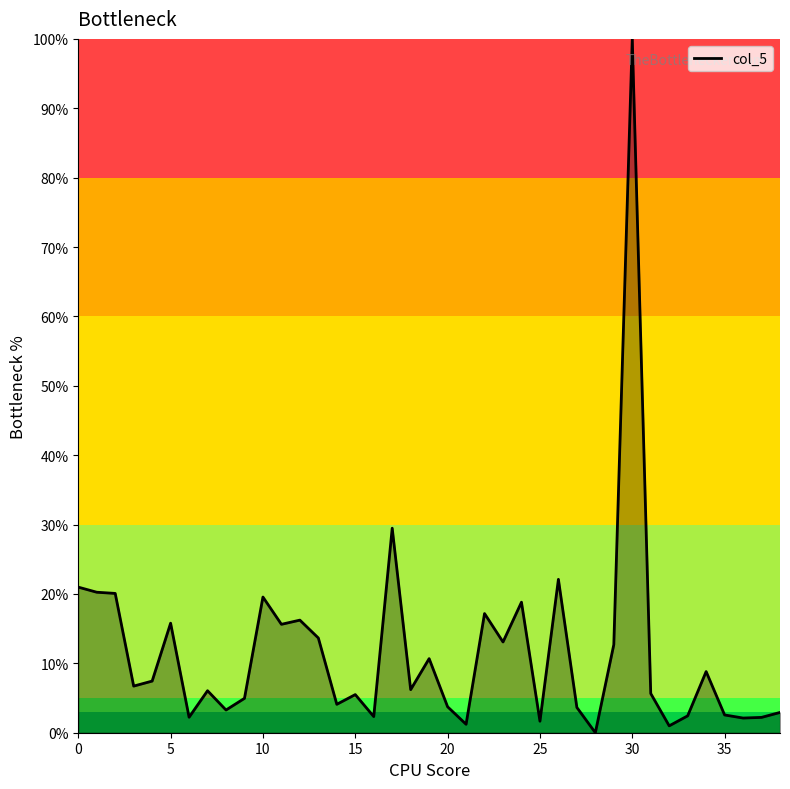

What is the maximum value shown in the chart?

100.0